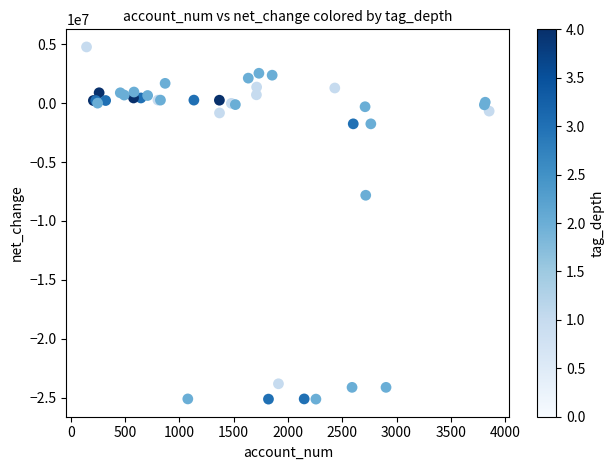

What Y value in the scatter plot is closest to -10178796?

-7821105